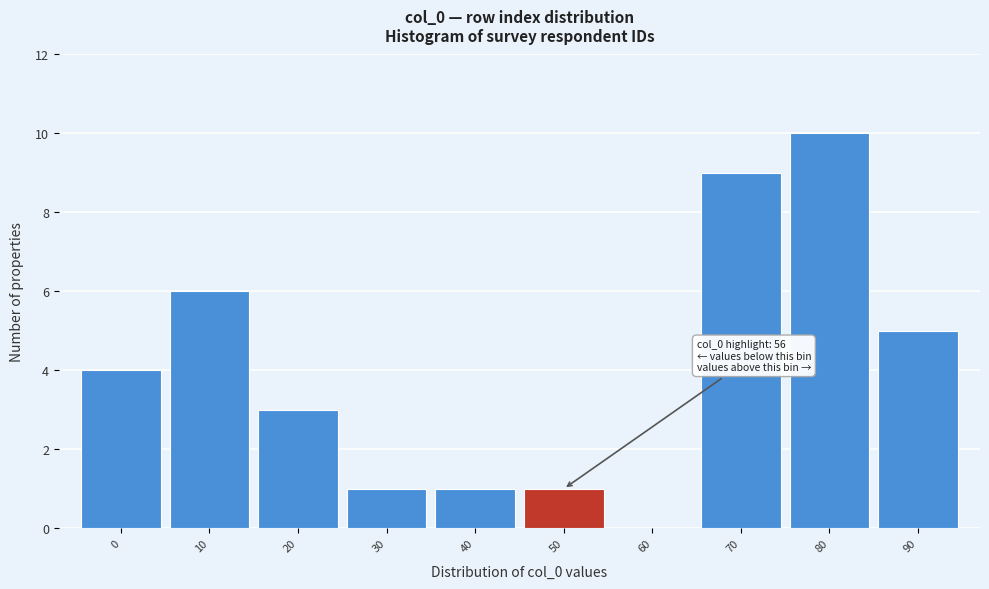

Reading left to right, transcribe all the data shown in this chart.

0=4	10=6	20=3	30=1	40=1	50=1	60=0	70=9	80=10	90=5